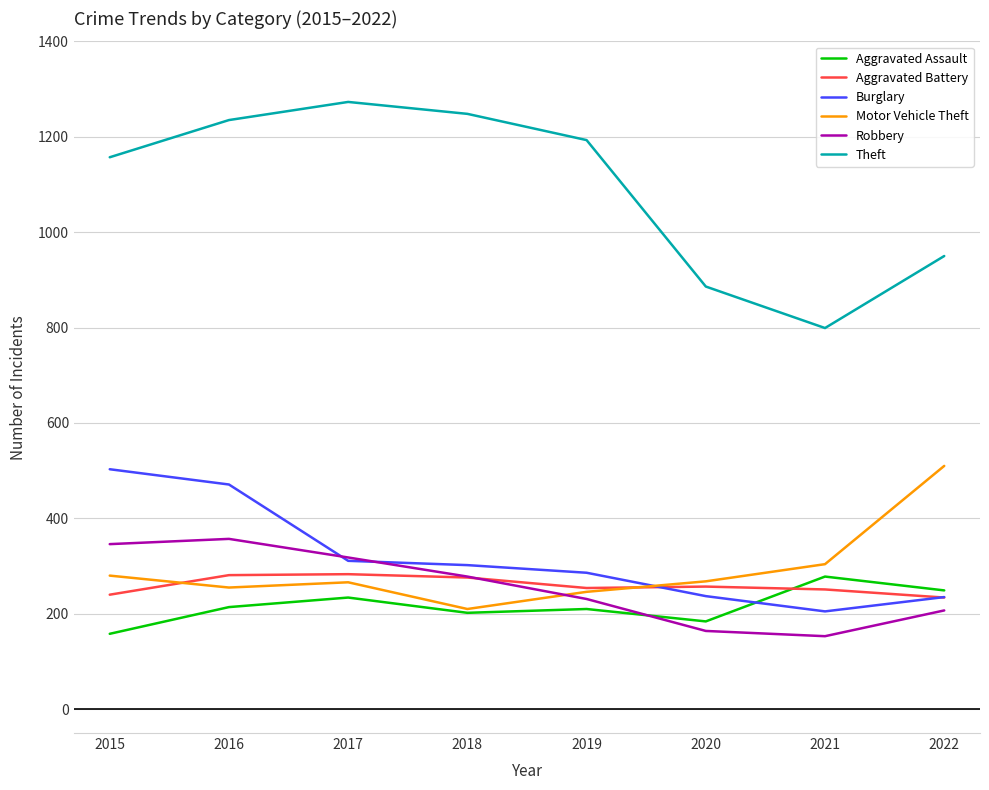

In Aggravated Battery, how many points are lower than both neighbors (excluding endpoints)?

1